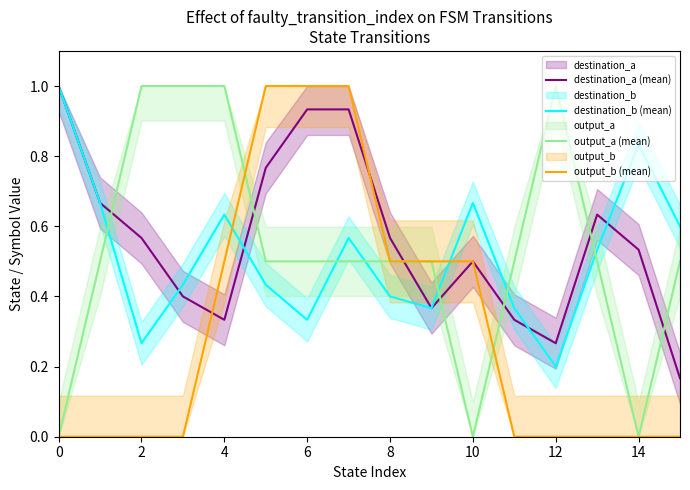

True or false: output_a (mean) and destination_b (mean) cross at least once.

True